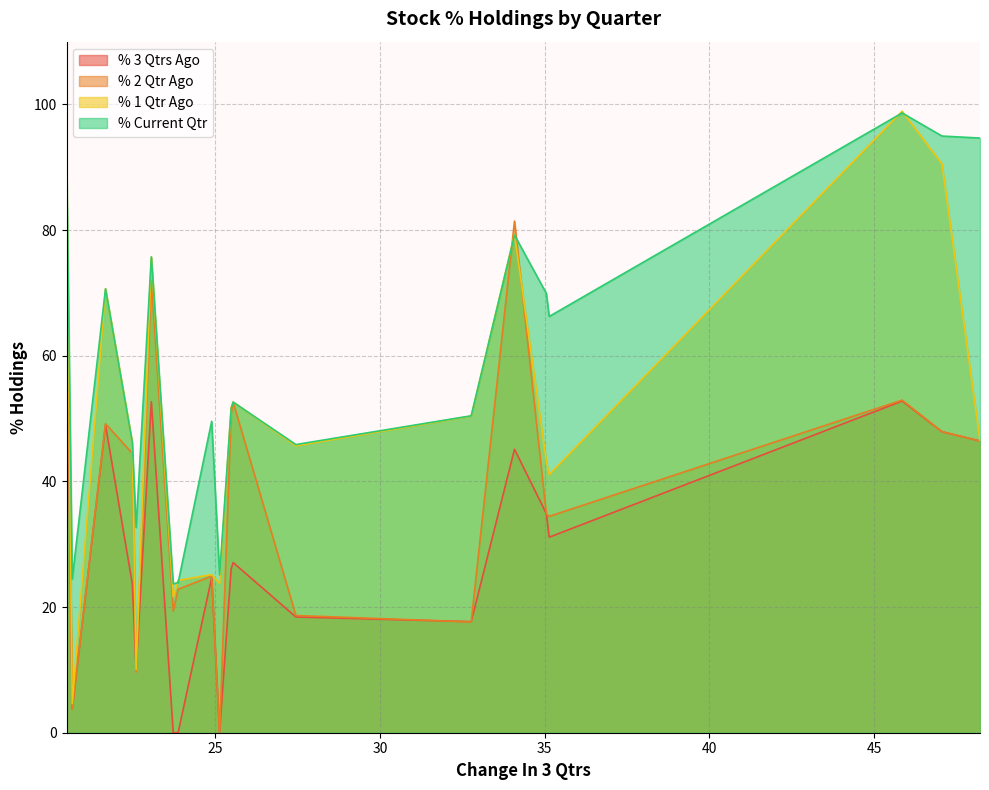

How many series are shown in this chart?

4